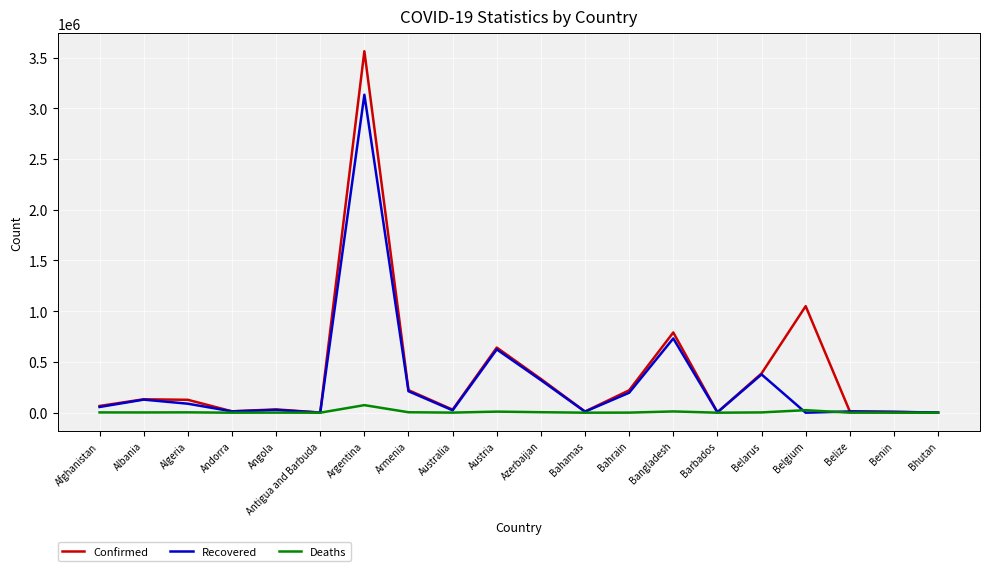

True or false: Recovered has a value of 4291949 at Argentina.

False